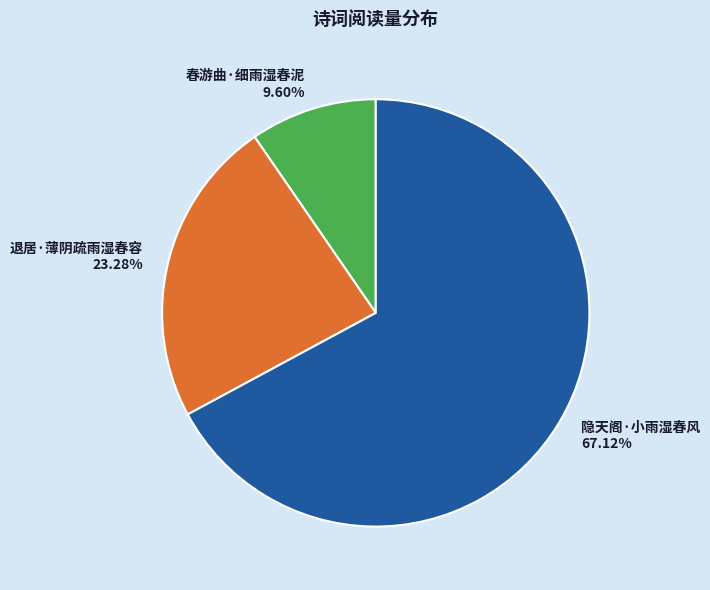

What percentage is the 隐天阁·小雨湿春风 slice, to the nearest percent?

67%